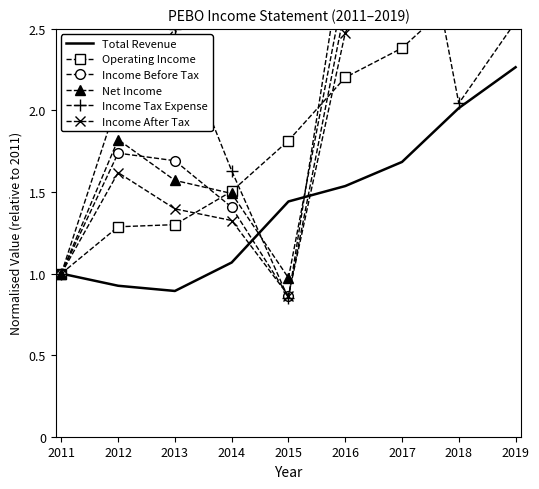

What is the value of the Income After Tax point at the 2nd from the left?

1.6